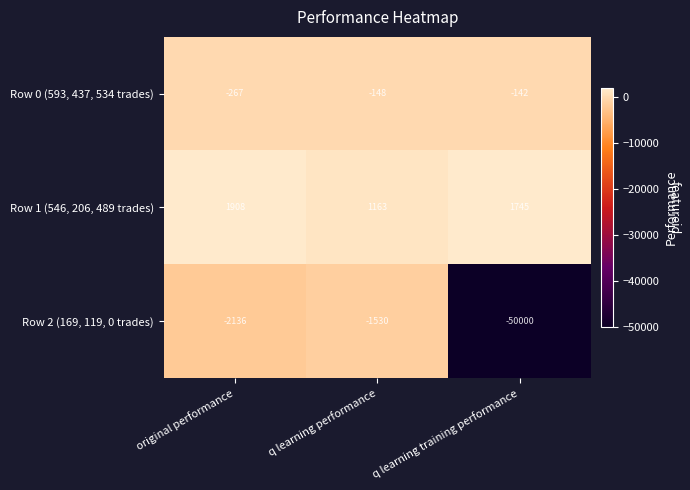

What is the sum of all Row 1 (546, 206, 489 trades) values?

4816